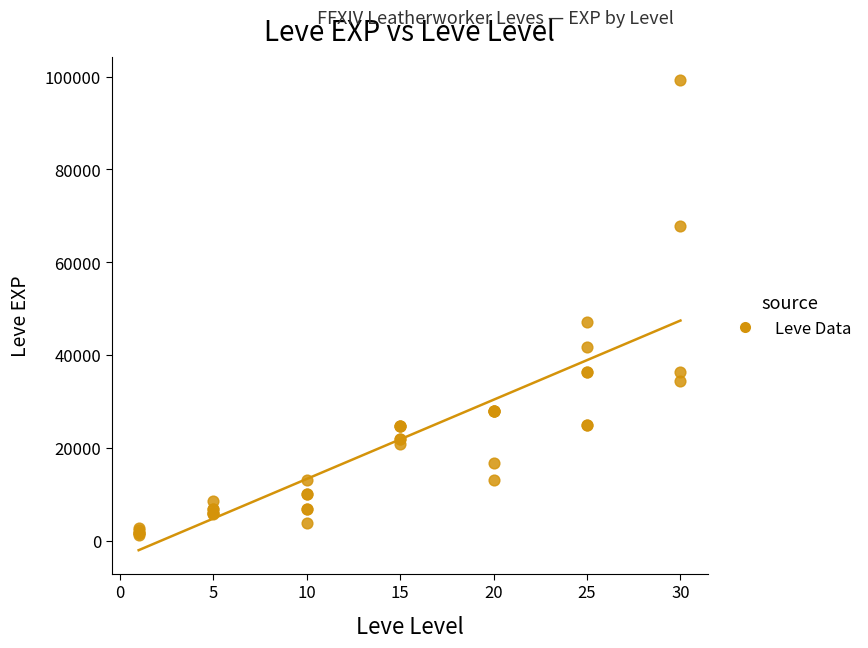

What Y value in the scatter plot is closest to 50190?

47200